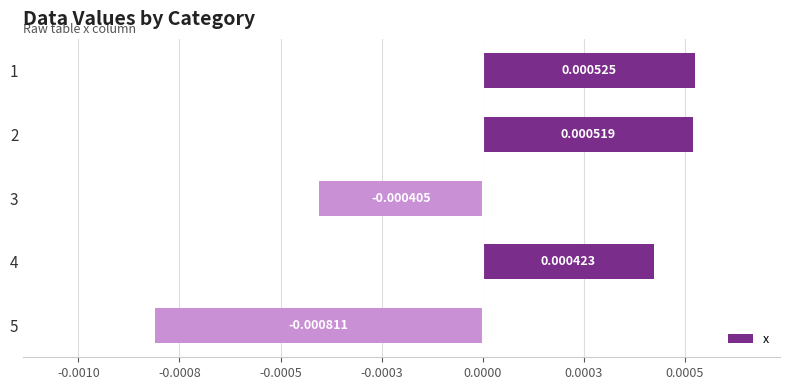

How many series are shown in this chart?

1